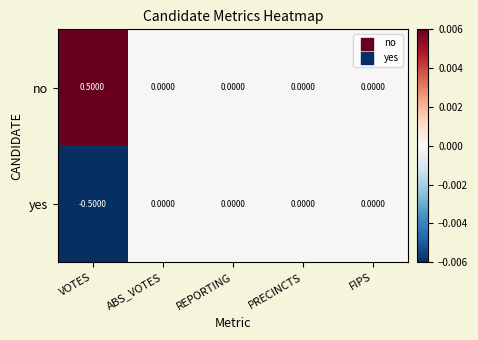

Which category has the lowest value across all series?

VOTES